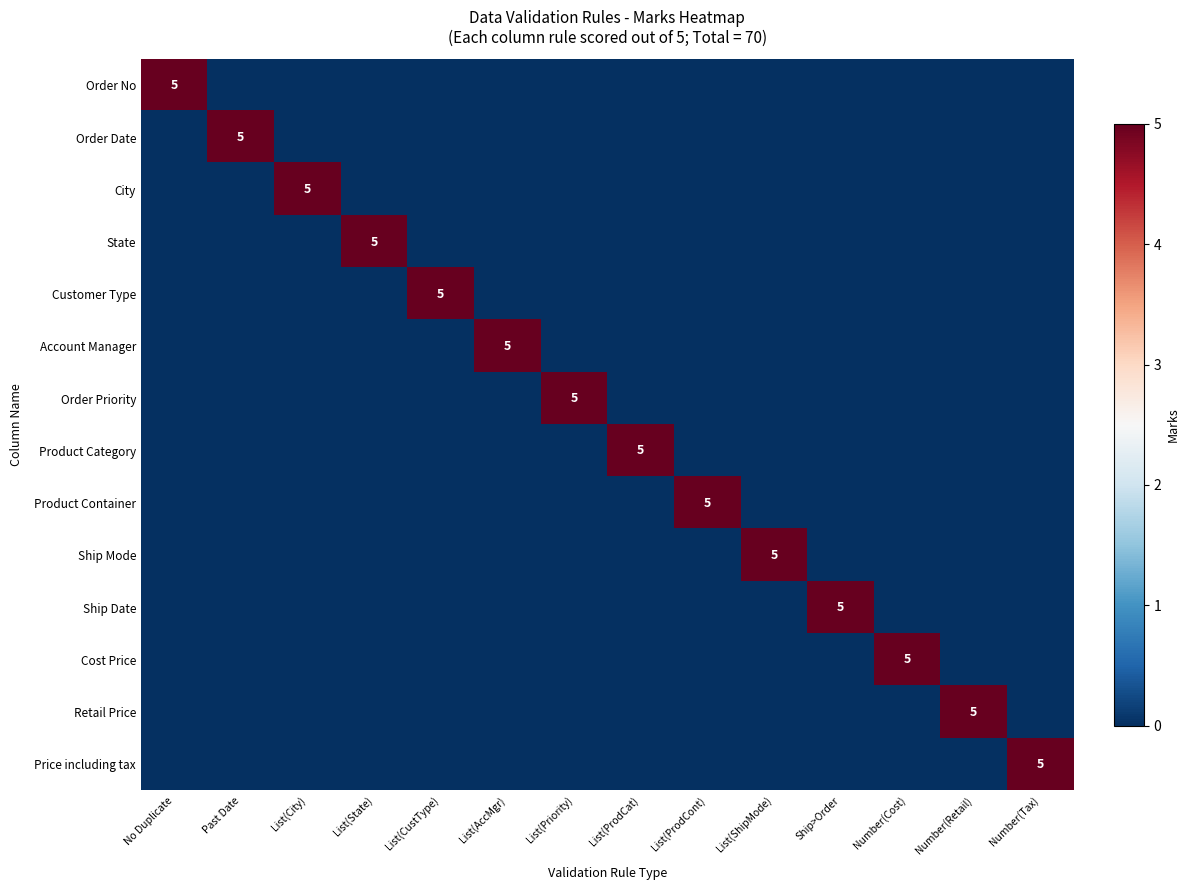

Is it true that Account Manager equals 0 at List(ProdCont)?

True